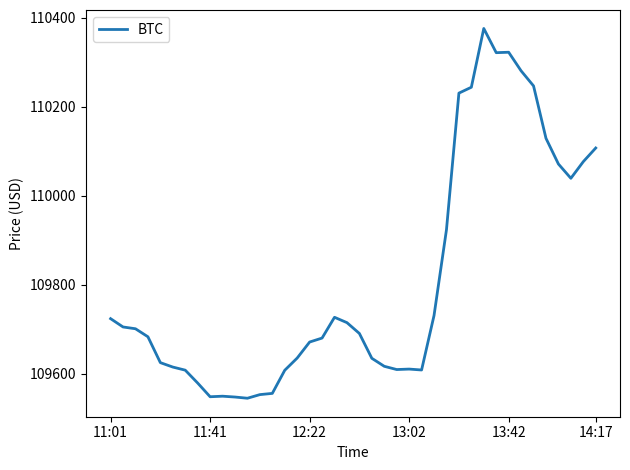

What is the maximum value shown in the chart?

110376.0